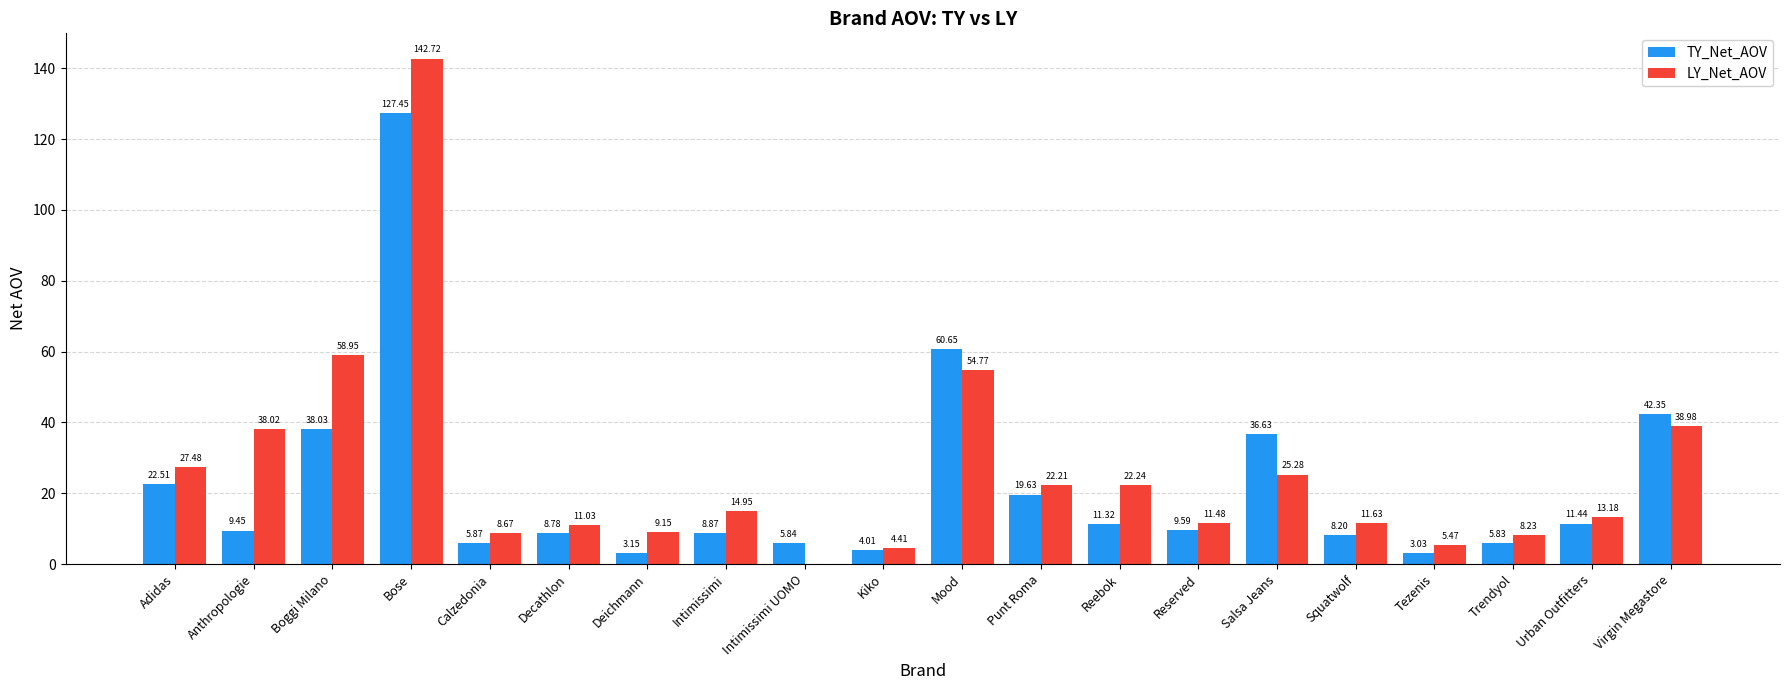

What is the sum of all LY_Net_AOV values?

528.9